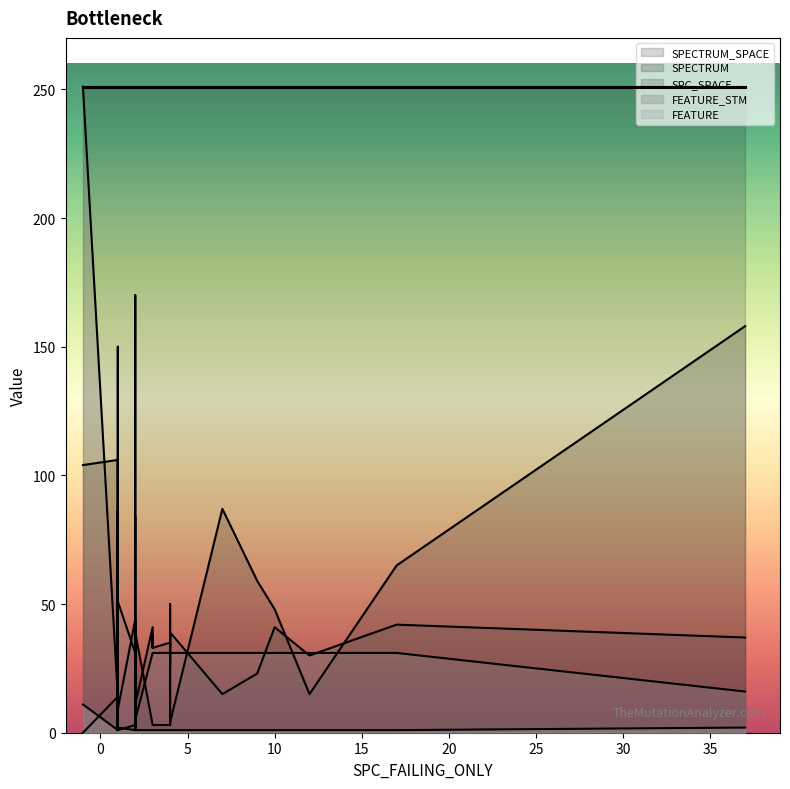

What is the difference between the maximum and second lowest values in the FEATURE series?

10